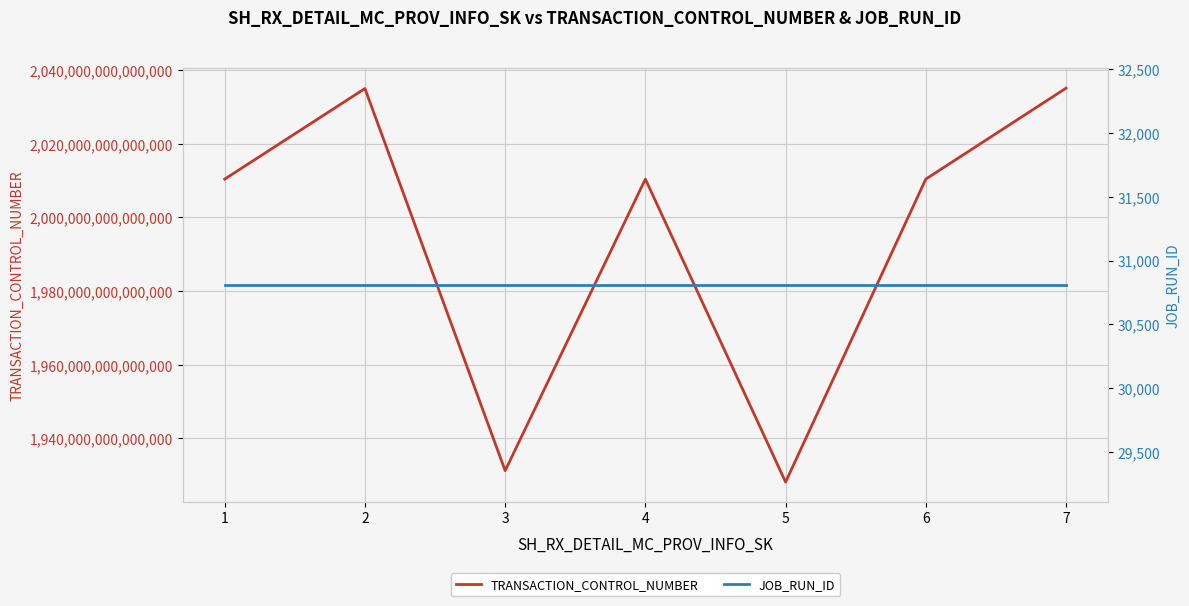

How many lines are shown in the chart?

2